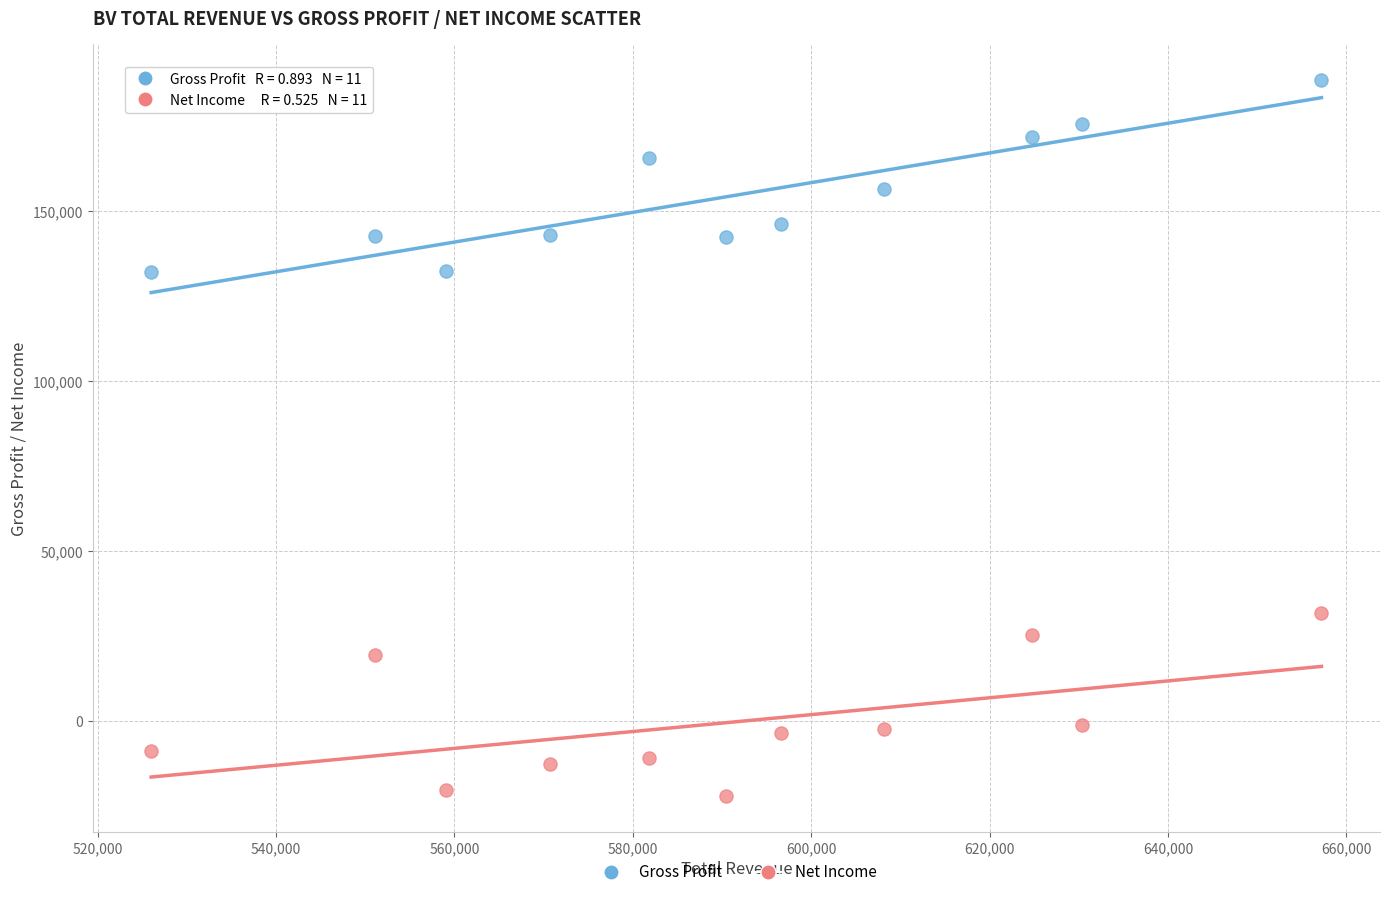

Which series reaches the minimum Y coordinate?

Net Income